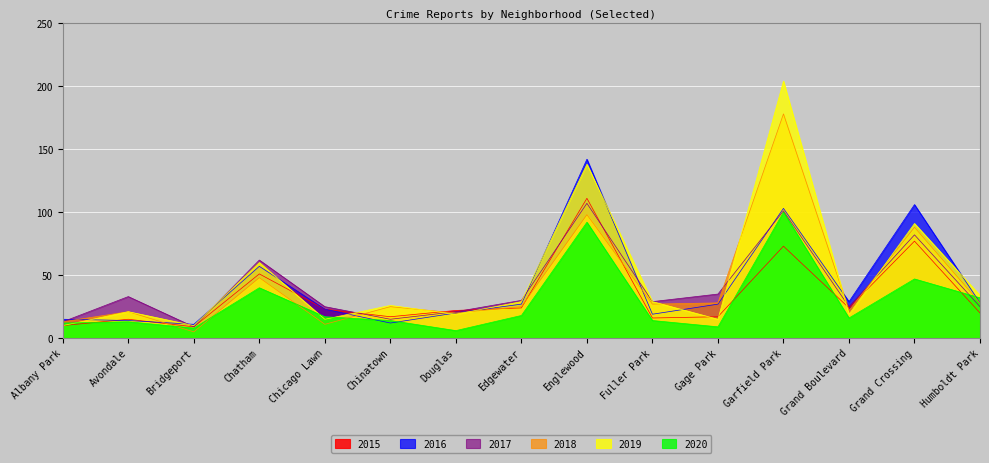

Which label corresponds to the largest value in the chart?

Garfield Park